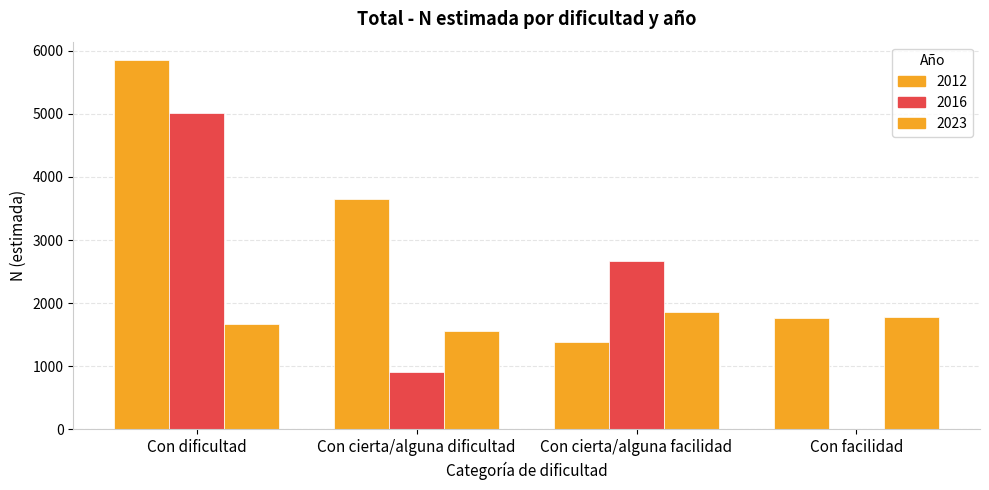

How many positive values does the 2016 series have?

3